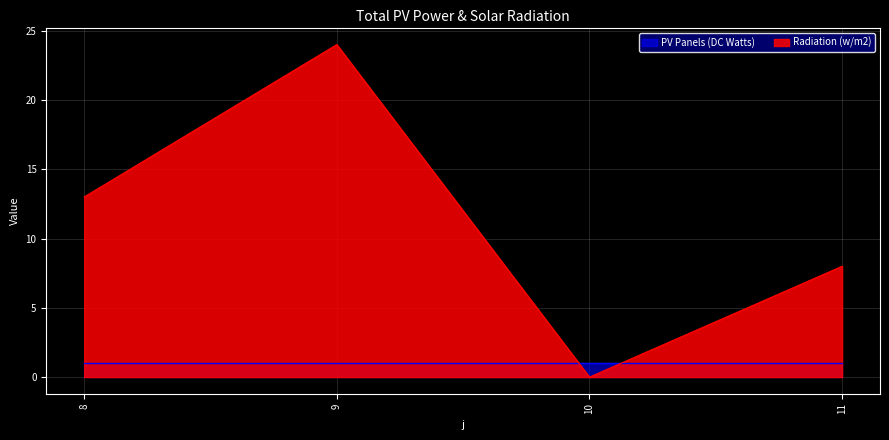

Between 11 and 10, which is larger?

11